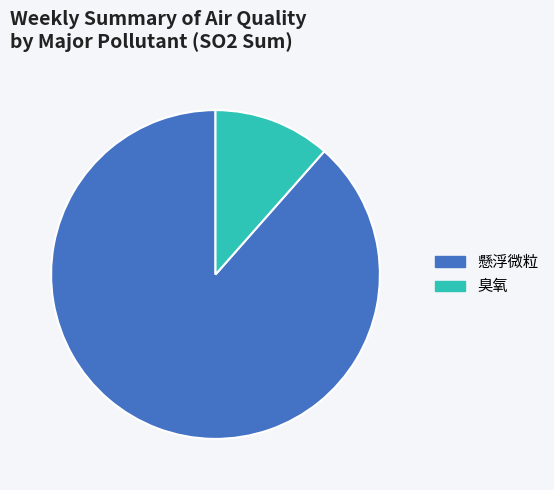

Between 懸浮微粒 and 臭氧, which is larger?

懸浮微粒